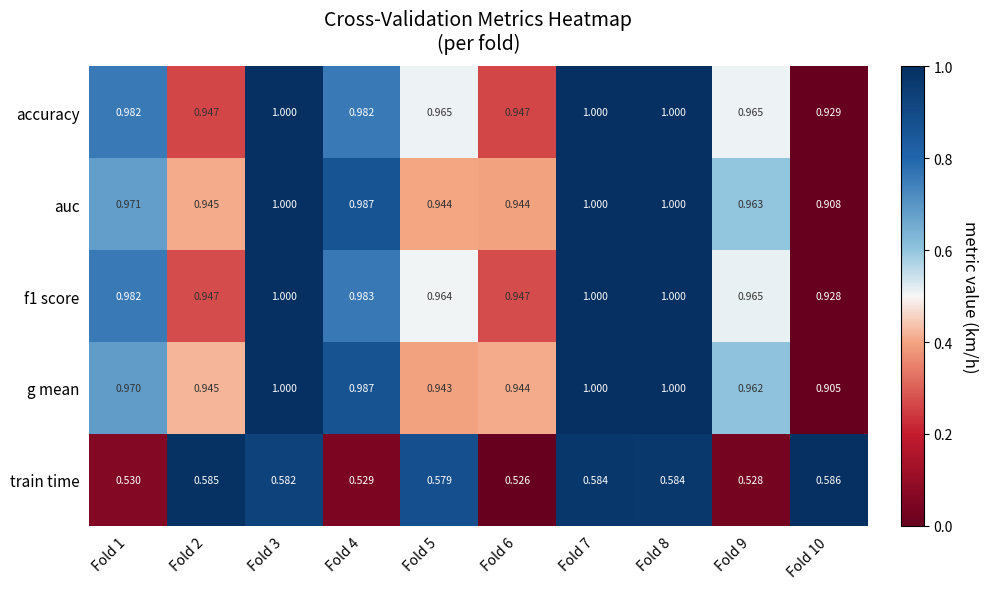

What is the total value across all series at Fold 10?

4.3